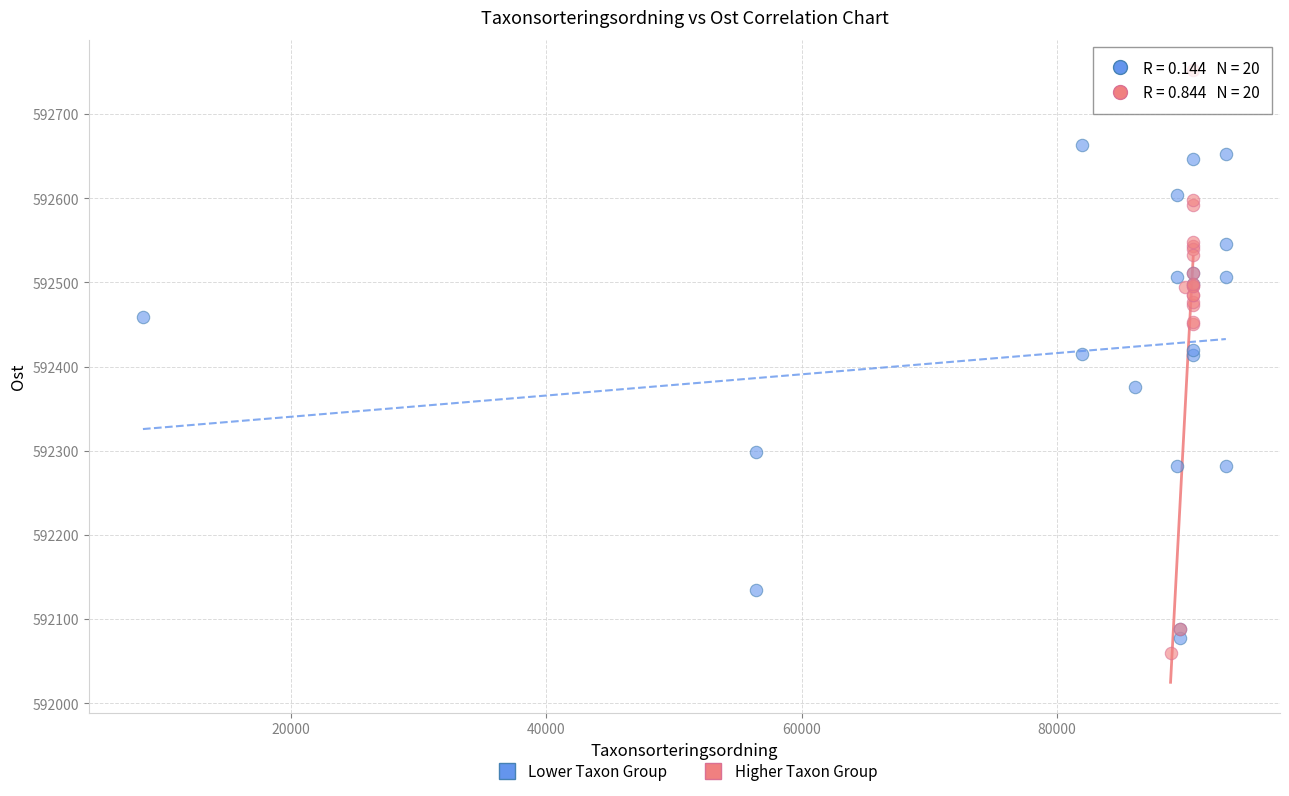

Which series has the widest spread of Y values?

Higher Taxon Group